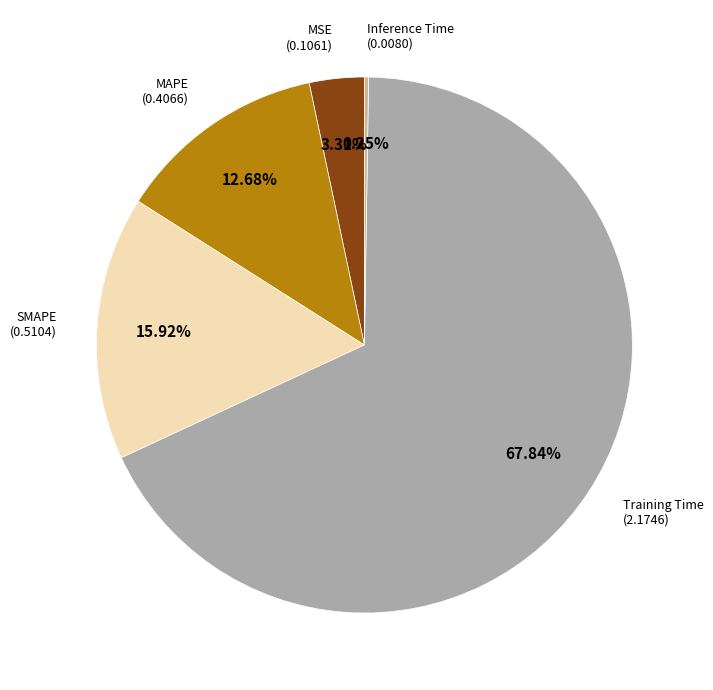

Is there any slice that represents more than half of the pie?

Yes